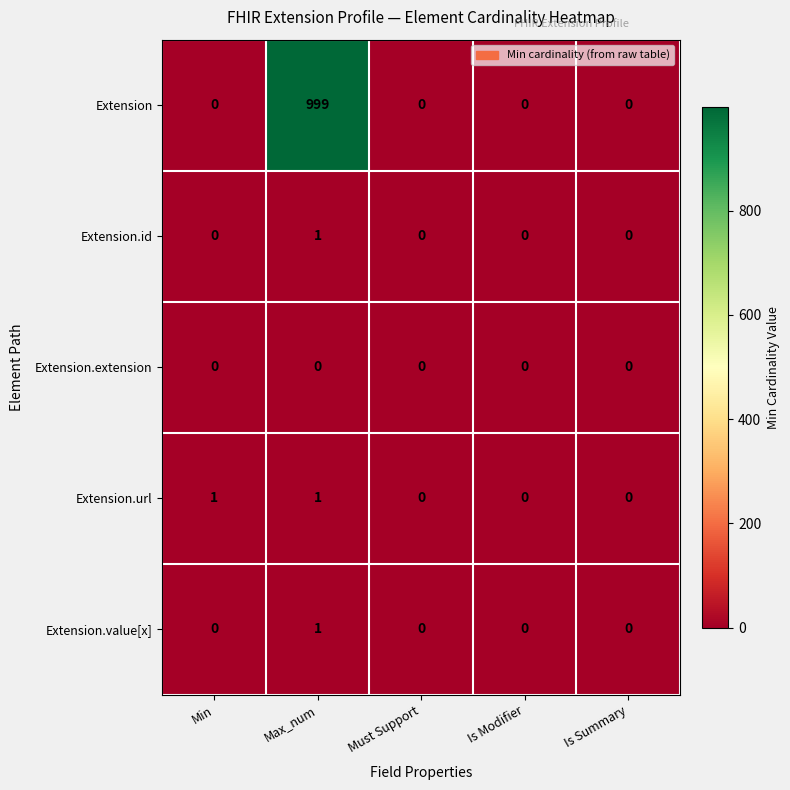

Is it true that Extension equals 999 at Max_num?

True